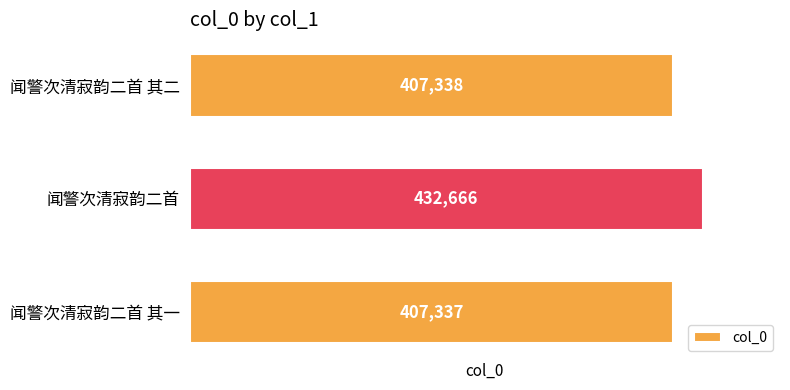

Where is the data nearest to the value 420001?

闻警次清寂韵二首 其二